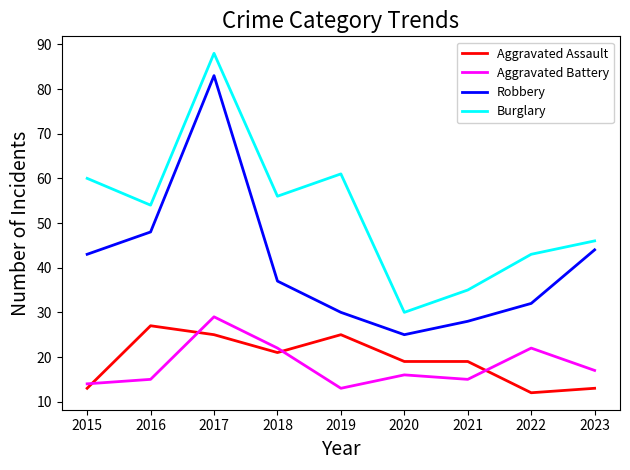

Rank the series at 2020 from highest to lowest value.

Burglary, Robbery, Aggravated Assault, Aggravated Battery